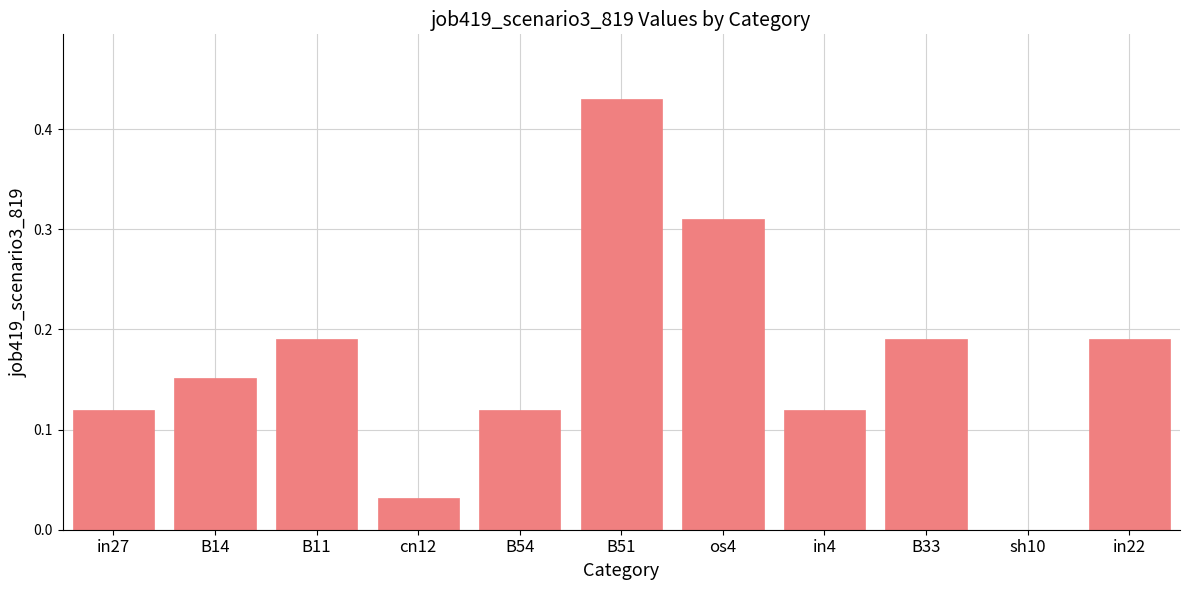

The value at sh10 is -0.3. True or false?

False